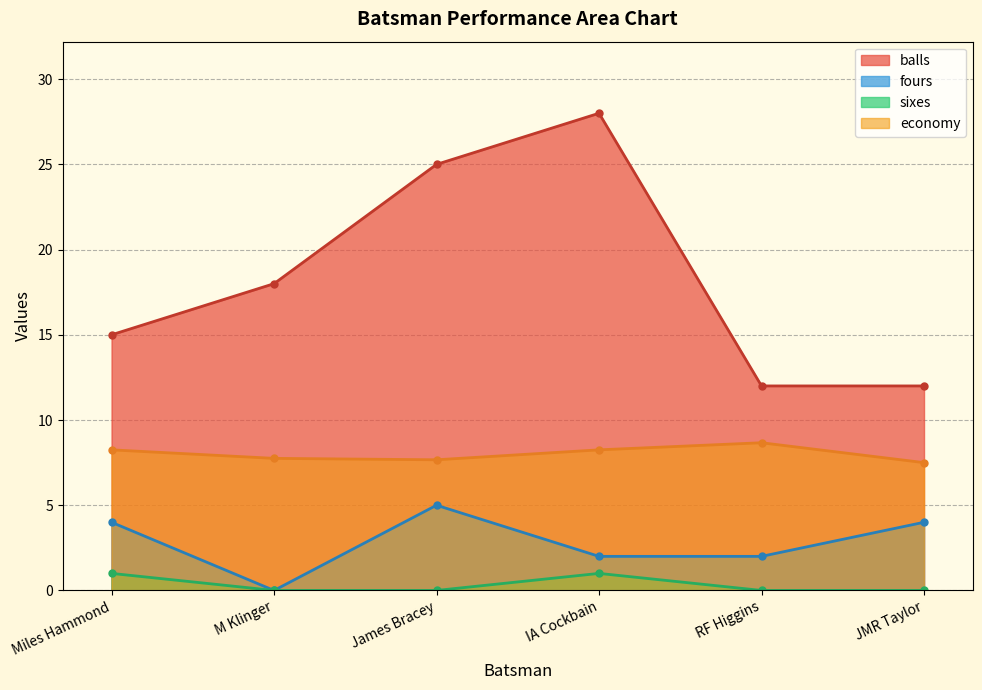

Reading right to left, what are all the values shown in this chart?

balls: JMR Taylor=12.0	RF Higgins=12.0	IA Cockbain=28.0	James Bracey=25.0	M Klinger=18.0	Miles Hammond=15.0
fours: JMR Taylor=4.0	RF Higgins=2.0	IA Cockbain=2.0	James Bracey=5.0	M Klinger=0.0	Miles Hammond=4.0
sixes: JMR Taylor=0.0	RF Higgins=0.0	IA Cockbain=1.0	James Bracey=0.0	M Klinger=0.0	Miles Hammond=1.0
economy: JMR Taylor=7.5	RF Higgins=8.7	IA Cockbain=8.2	James Bracey=7.7	M Klinger=7.8	Miles Hammond=8.2